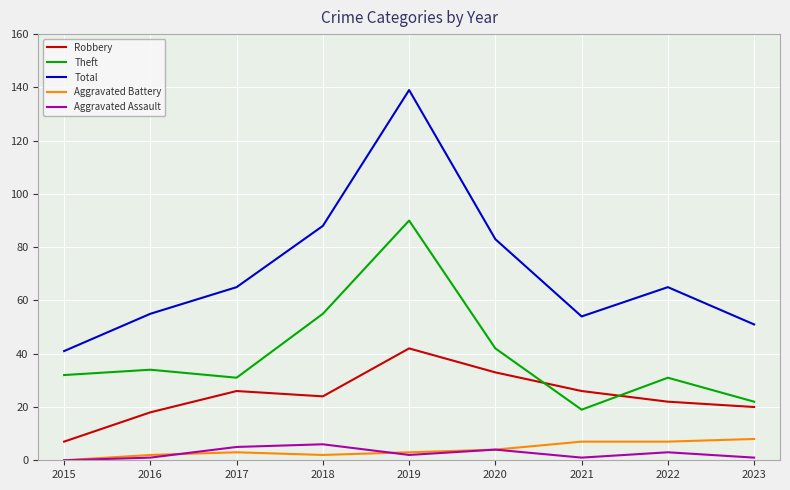

The Aggravated Assault series shows 5 at 2017. True or false?

True